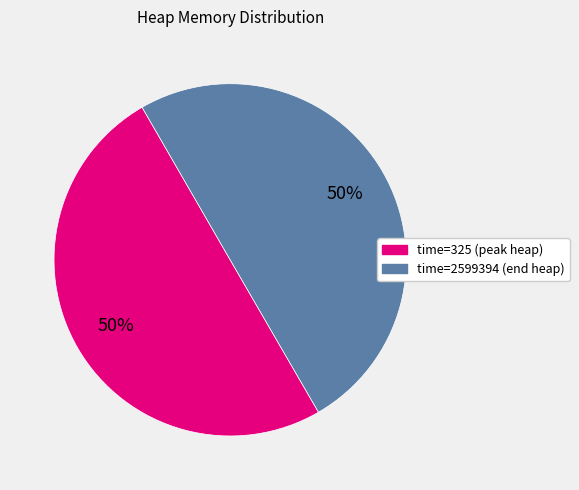

What is the ratio of the value at time=2599394 (end heap) to the value at time=325 (peak heap)?

1.0